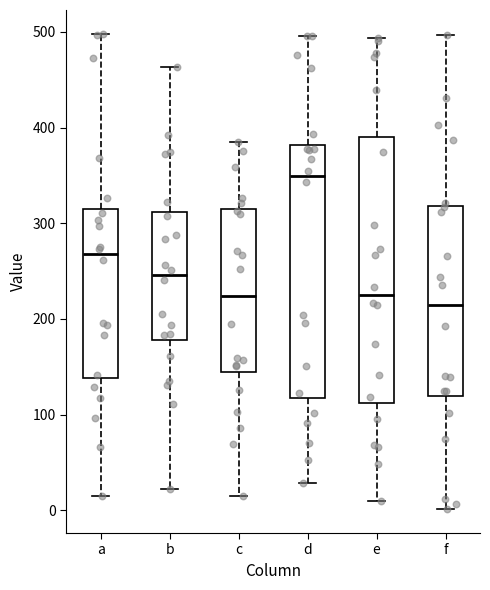

Reading left to right, read every box against the y-axis: the position of its median line, the range the box covers, and the ends of its whiskers. The values are not printed on the chart, so give them approximately, as read against the axis.

a: median 270, box 140 to 310, whiskers 20 to 500
b: median 250, box 180 to 310, whiskers 20 to 460
c: median 220, box 140 to 320, whiskers 20 to 390
d: median 350, box 120 to 380, whiskers 30 to 500
e: median 230, box 110 to 390, whiskers 10 to 490
f: median 210, box 120 to 320, whiskers 0 to 500